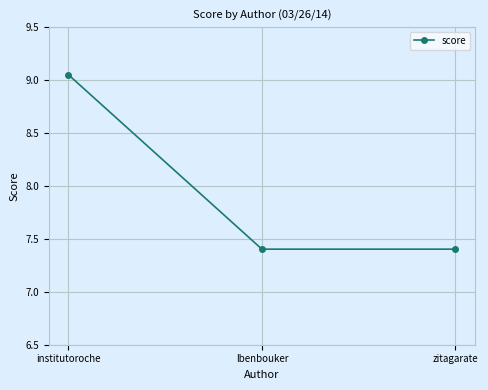

What position from the left is institutoroche?

1